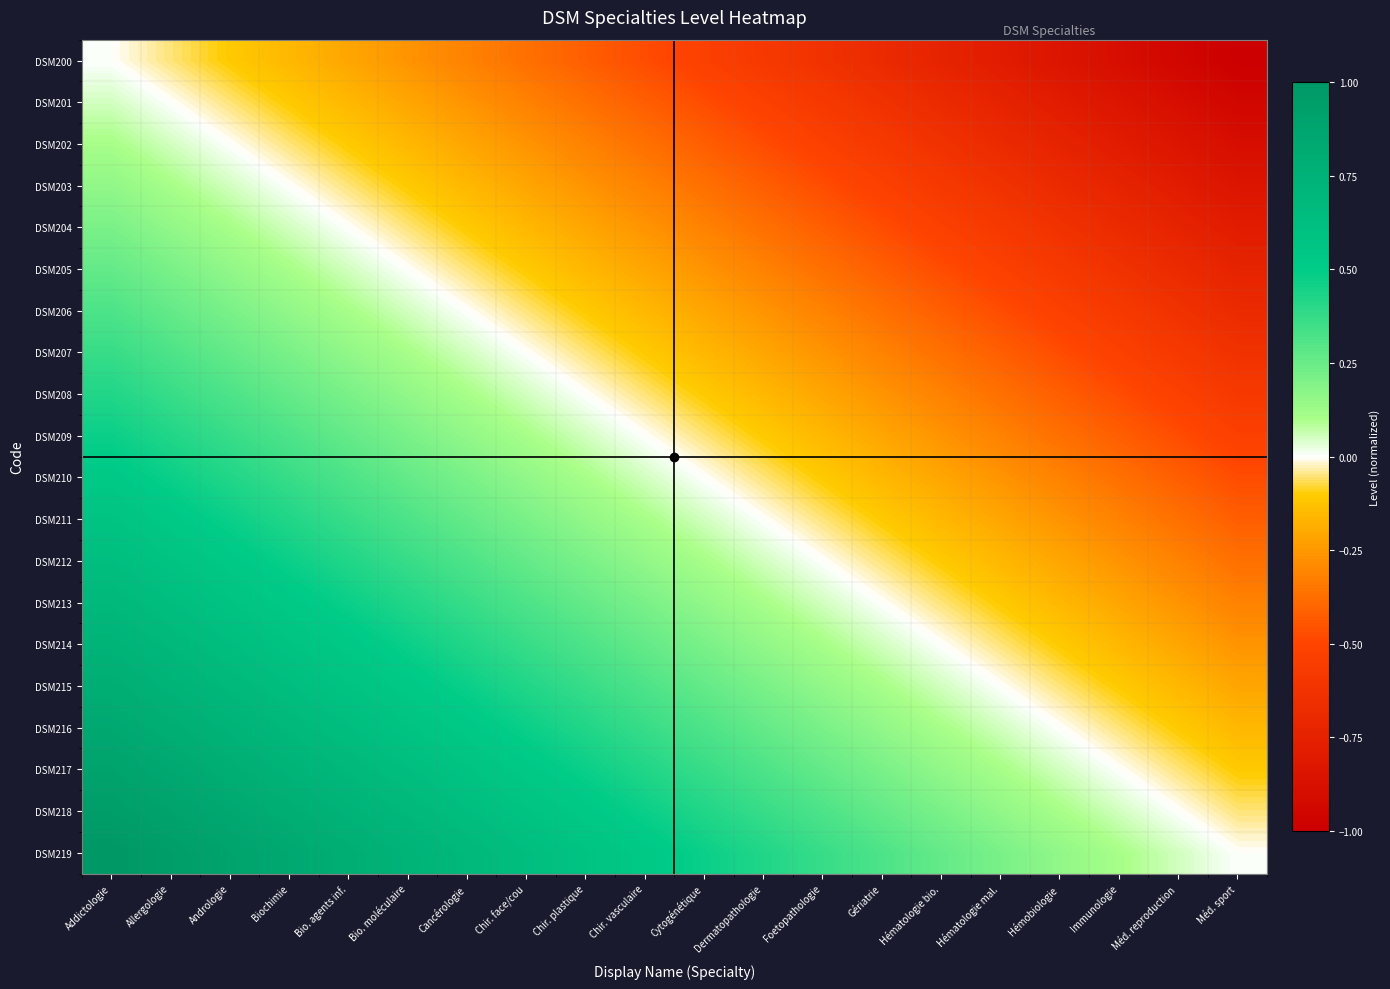

Between Addictologie and Allergologie, which is larger?

Addictologie